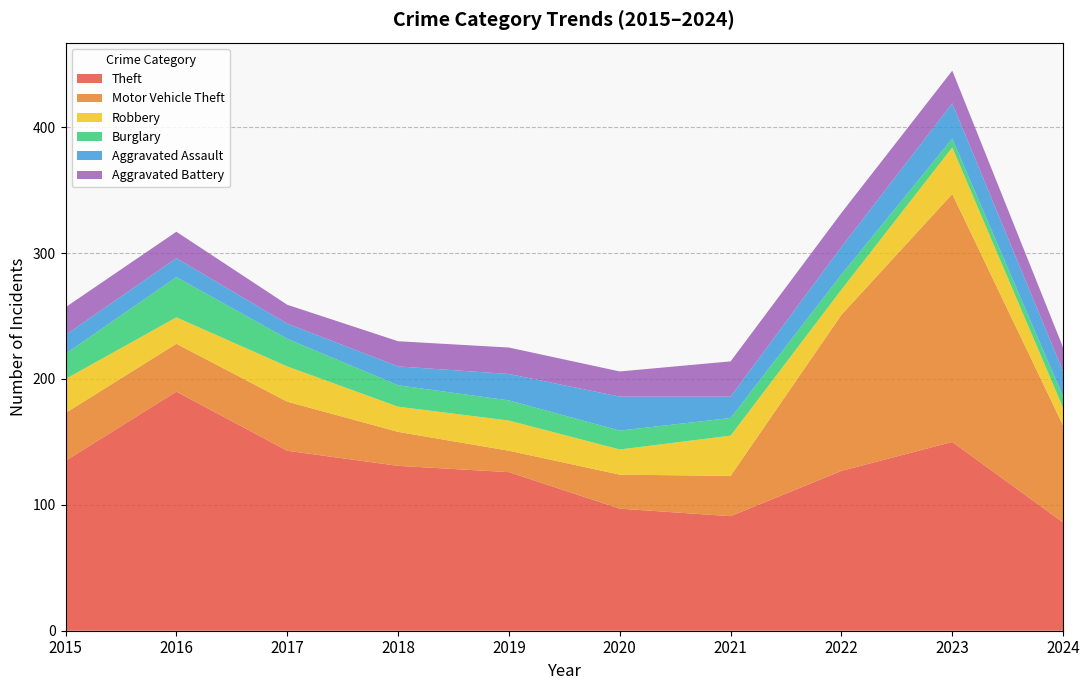

Reading left to right, transcribe all the data shown in this chart.

Theft: 135	190	143	131	126	97	91	127	150	86
Motor Vehicle Theft: 38	38	39	27	17	27	32	124	197	77
Robbery: 27	21	28	20	24	20	32	20	37	14
Burglary: 20	32	22	17	16	15	14	12	7	9
Aggravated Assault: 15	15	12	15	21	27	17	22	28	20
Aggravated Battery: 22	21	15	20	21	20	28	27	26	19